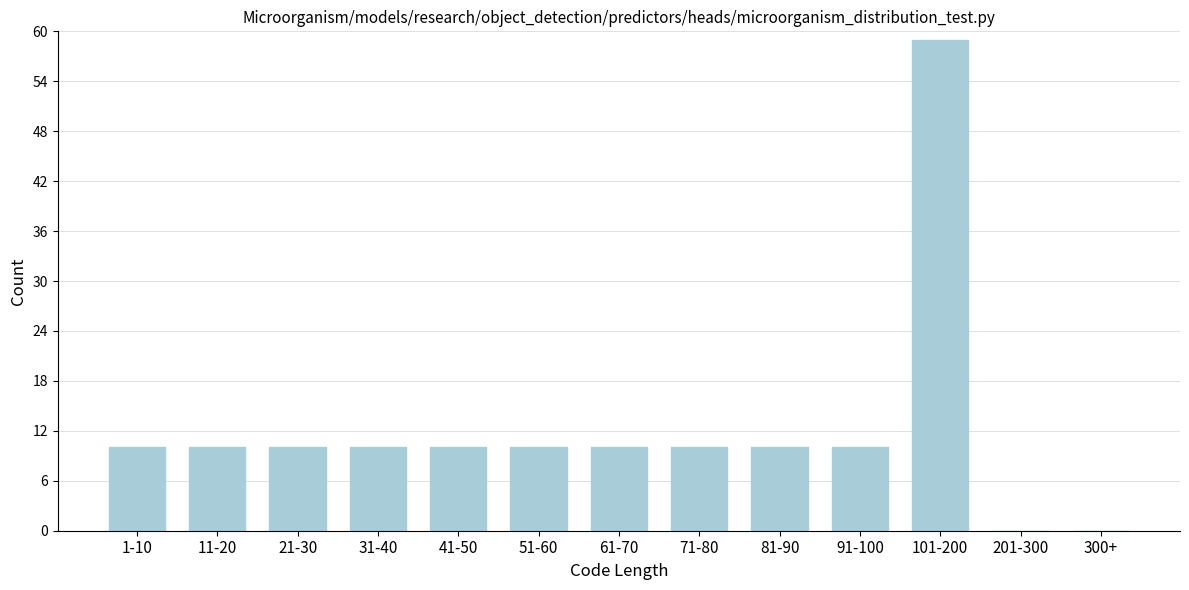

Reading left to right, what are all the values shown in this chart?

1-10=10	11-20=10	21-30=10	31-40=10	41-50=10	51-60=10	61-70=10	71-80=10	81-90=10	91-100=10	101-200=59	201-300=0	300+=0